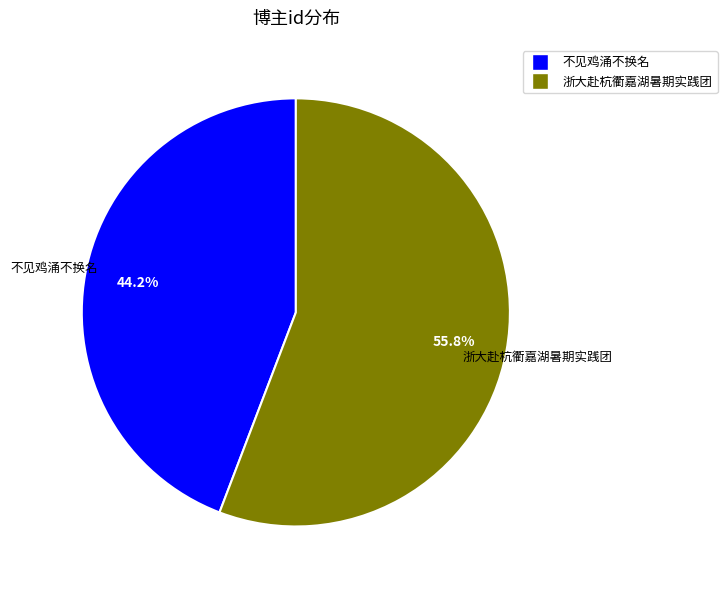

Count the number of slices in the pie.

2